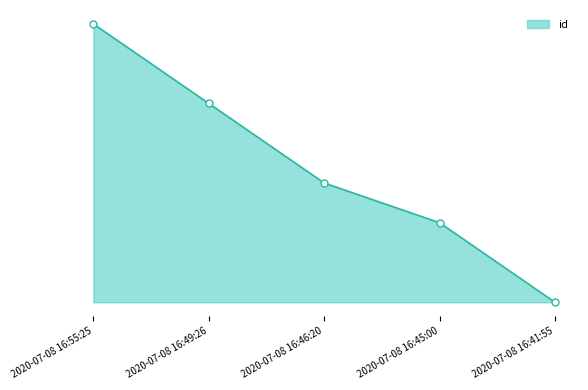

What is the difference between the maximum and minimum values?

21